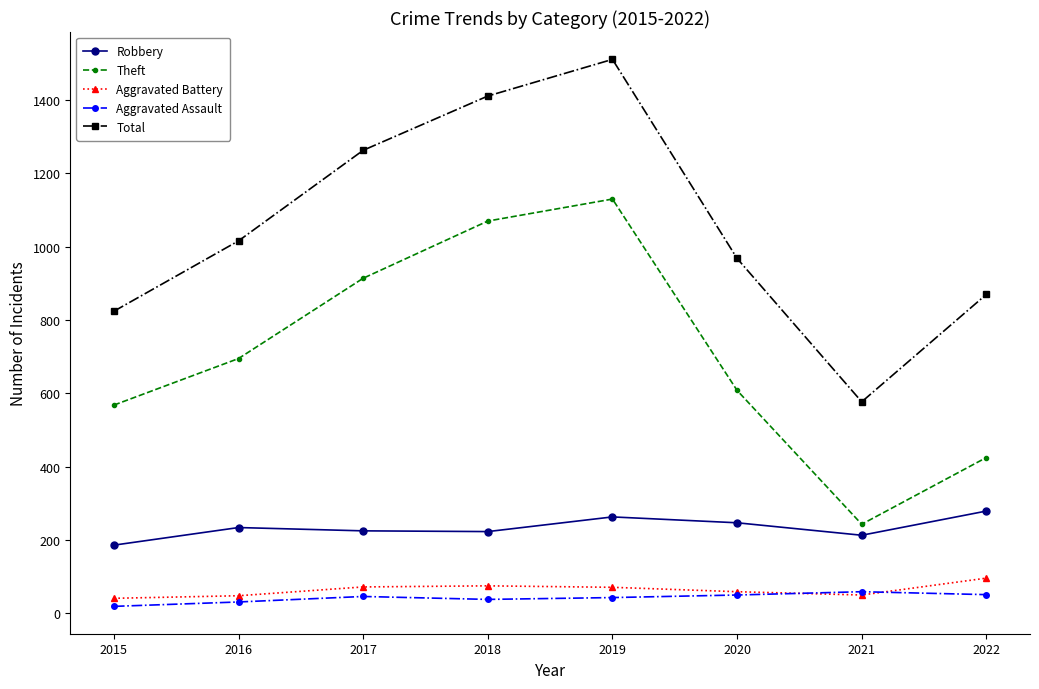

At which category is the sum across all series the highest?

2019